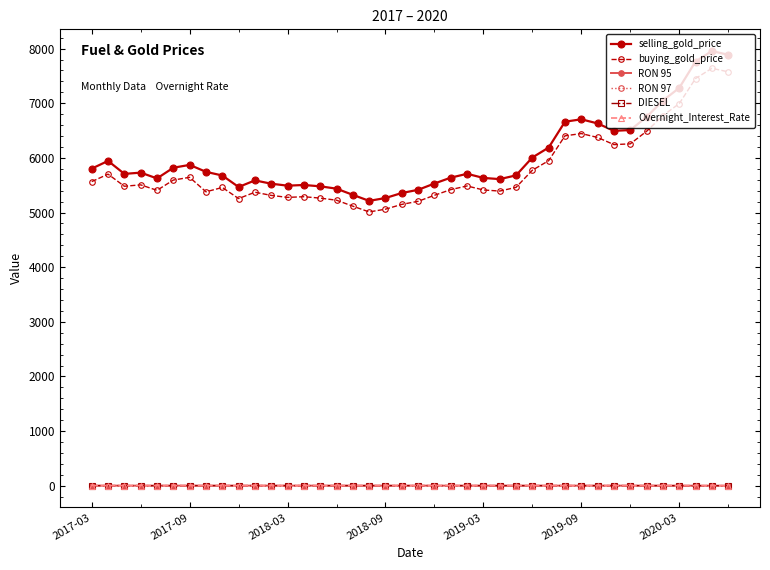

Which series has the widest spread of values?

selling_gold_price